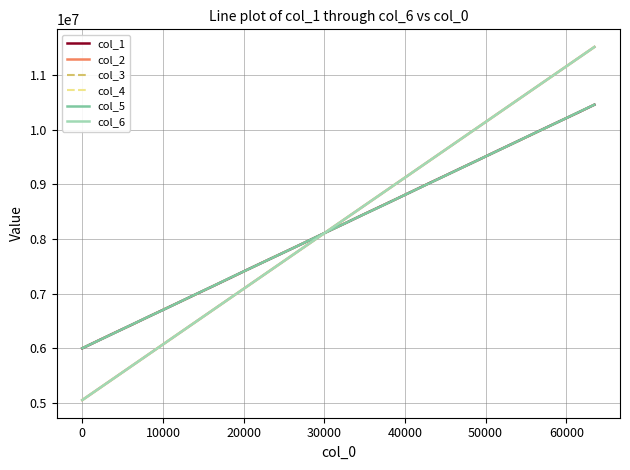

Which series ends up on top after the final intersection of col_3 and col_2?

col_2